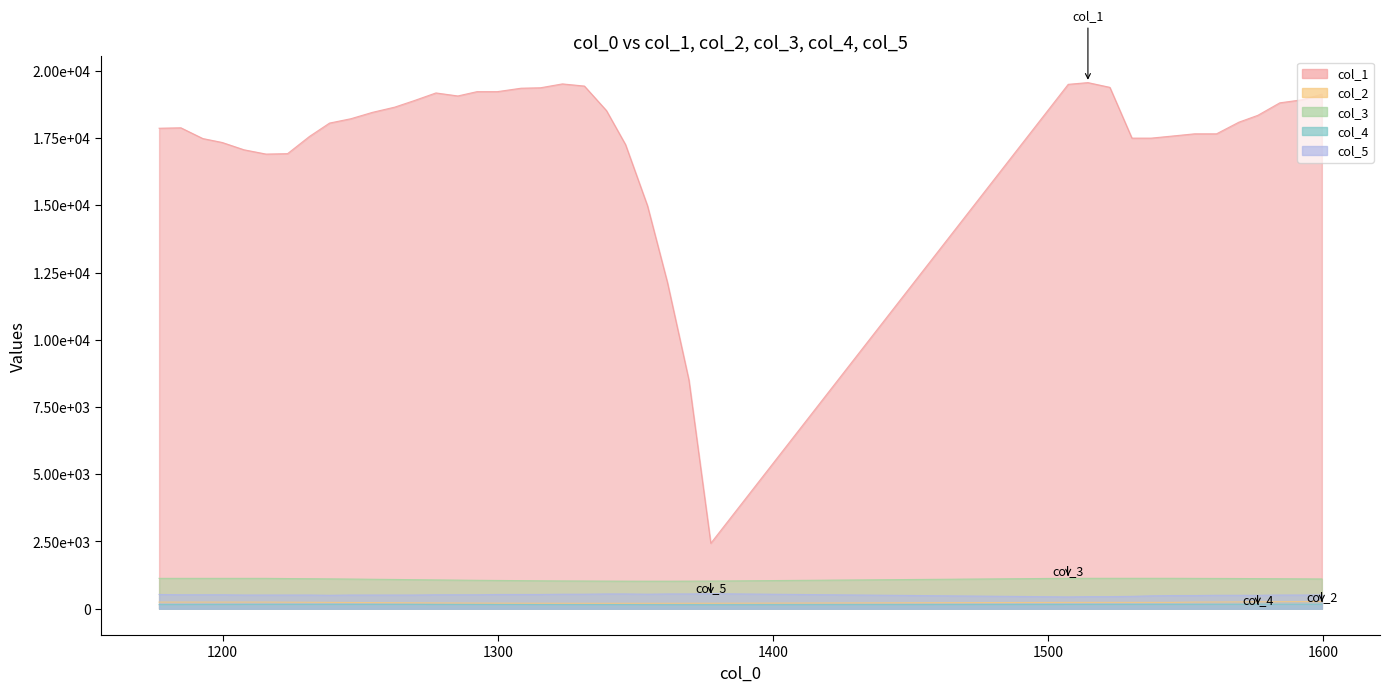

What is the difference between the second highest and second lowest values in the col_2 series?

62